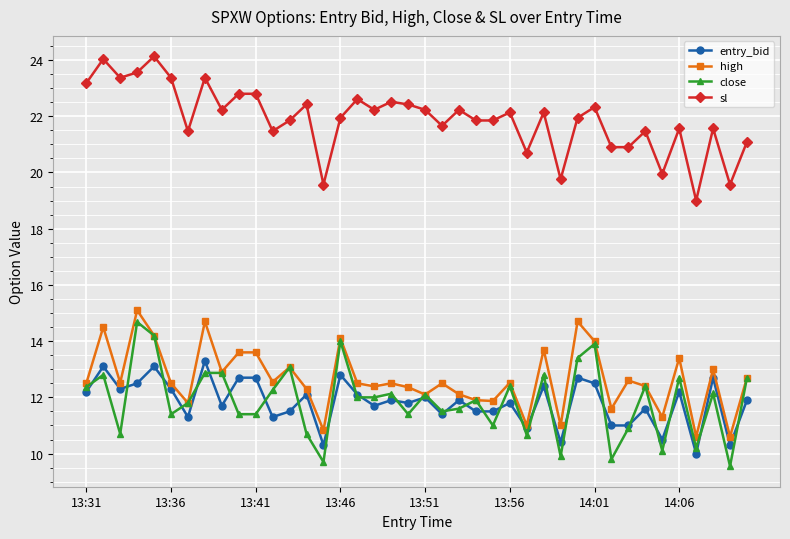

True or false: sl has more than 0 points higher than both neighbors.

True